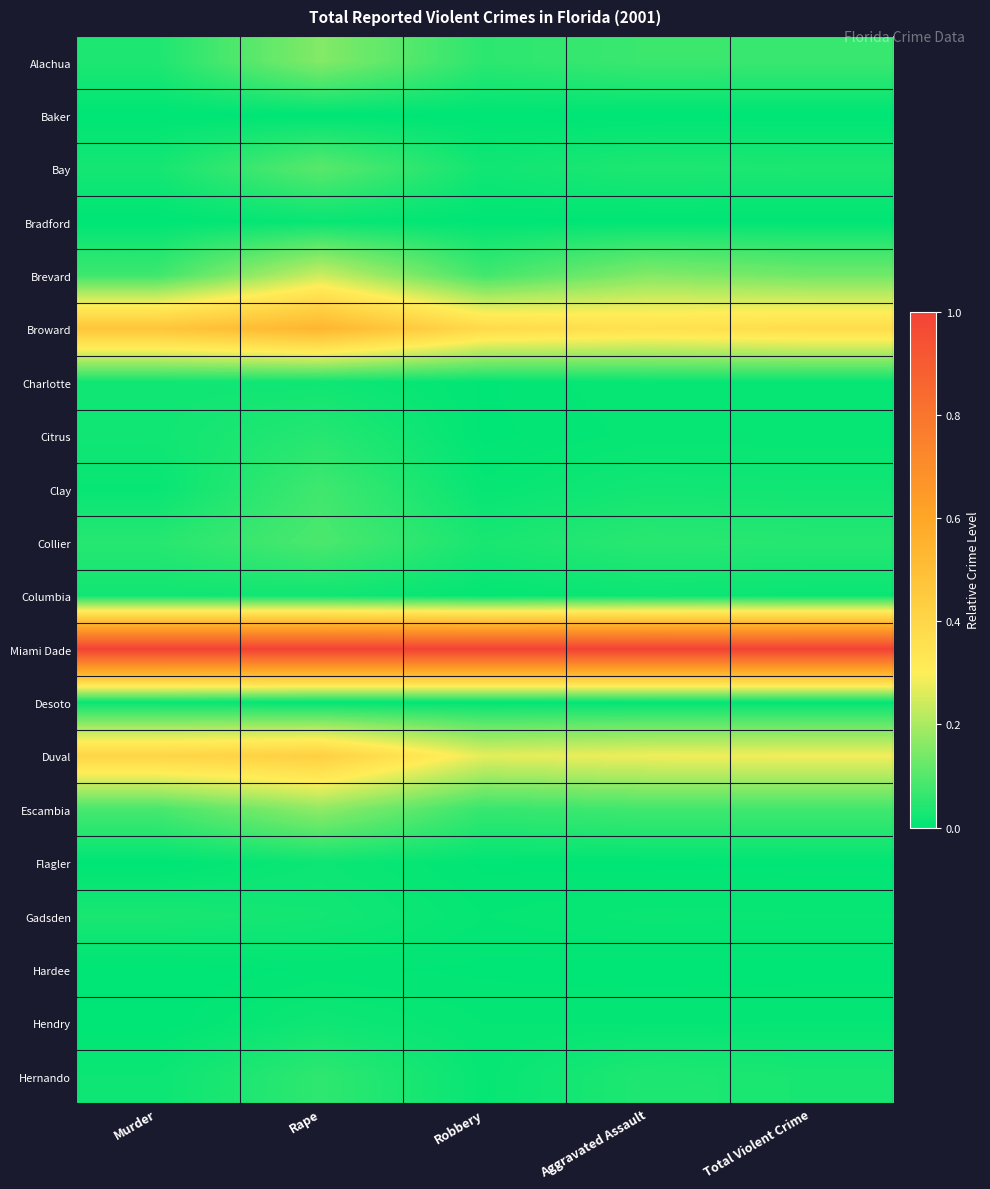

Reading left to right, list all the values displayed in this chart.

Alachua: Murder=0.0	Rape=0.2	Robbery=0.1	Aggravated Assault=0.1	Total Violent Crime=0.1
Baker: Murder=0.0	Rape=0.0	Robbery=0.0	Aggravated Assault=0.0	Total Violent Crime=0.0
Bay: Murder=0.0	Rape=0.1	Robbery=0.0	Aggravated Assault=0.0	Total Violent Crime=0.0
Bradford: Murder=0.0	Rape=0.0	Robbery=0.0	Aggravated Assault=0.0	Total Violent Crime=0.0
Brevard: Murder=0.1	Rape=0.2	Robbery=0.1	Aggravated Assault=0.2	Total Violent Crime=0.1
Broward: Murder=0.5	Rape=0.5	Robbery=0.4	Aggravated Assault=0.4	Total Violent Crime=0.4
Charlotte: Murder=0.0	Rape=0.0	Robbery=0.0	Aggravated Assault=0.0	Total Violent Crime=0.0
Citrus: Murder=0.0	Rape=0.0	Robbery=0.0	Aggravated Assault=0.0	Total Violent Crime=0.0
Clay: Murder=0.0	Rape=0.1	Robbery=0.0	Aggravated Assault=0.0	Total Violent Crime=0.0
Collier: Murder=0.0	Rape=0.1	Robbery=0.0	Aggravated Assault=0.1	Total Violent Crime=0.0
Columbia: Murder=0.0	Rape=0.0	Robbery=0.0	Aggravated Assault=0.0	Total Violent Crime=0.0
Miami Dade: Murder=1.0	Rape=1.0	Robbery=1.0	Aggravated Assault=1.0	Total Violent Crime=1.0
Desoto: Murder=0.0	Rape=0.0	Robbery=0.0	Aggravated Assault=0.0	Total Violent Crime=0.0
Duval: Murder=0.4	Rape=0.4	Robbery=0.3	Aggravated Assault=0.3	Total Violent Crime=0.3
Escambia: Murder=0.1	Rape=0.2	Robbery=0.1	Aggravated Assault=0.1	Total Violent Crime=0.1
Flagler: Murder=0.0	Rape=0.0	Robbery=0.0	Aggravated Assault=0.0	Total Violent Crime=0.0
Gadsden: Murder=0.0	Rape=0.0	Robbery=0.0	Aggravated Assault=0.0	Total Violent Crime=0.0
Hardee: Murder=0.0	Rape=0.0	Robbery=0.0	Aggravated Assault=0.0	Total Violent Crime=0.0
Hendry: Murder=0.0	Rape=0.0	Robbery=0.0	Aggravated Assault=0.0	Total Violent Crime=0.0
Hernando: Murder=0.0	Rape=0.1	Robbery=0.0	Aggravated Assault=0.0	Total Violent Crime=0.0